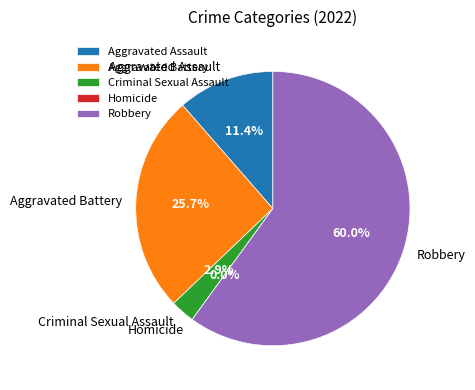

Which slice is the smallest?

Homicide